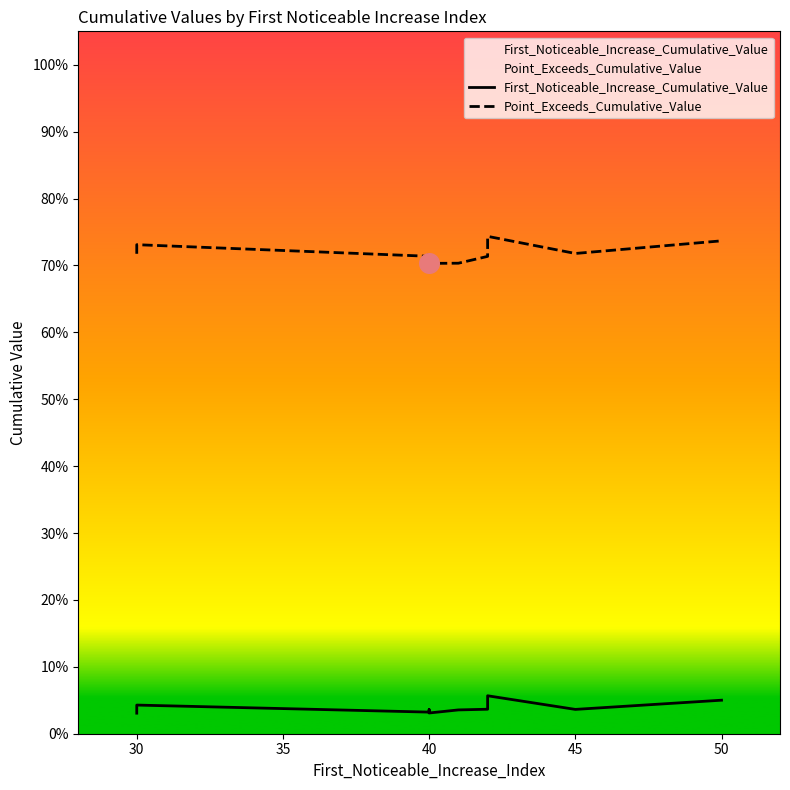

Is the value of Point_Exceeds_Cumulative_Value at 40 greater than the value of First_Noticeable_Increase_Cumulative_Value at 40?

Yes